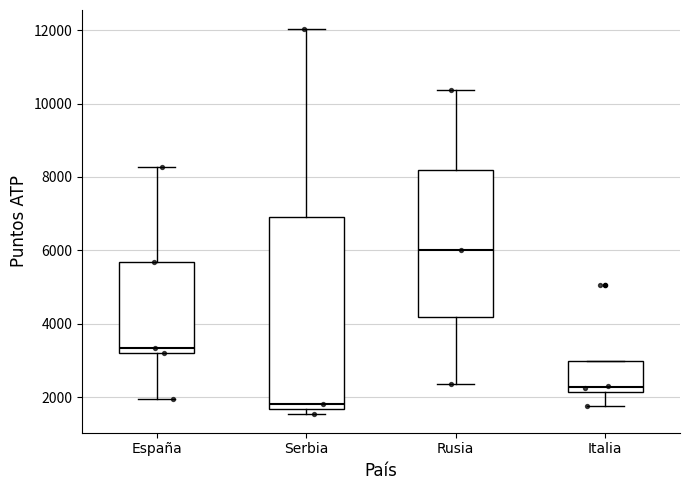

Which box is the tallest, from its lower edge to its upper edge?

Serbia